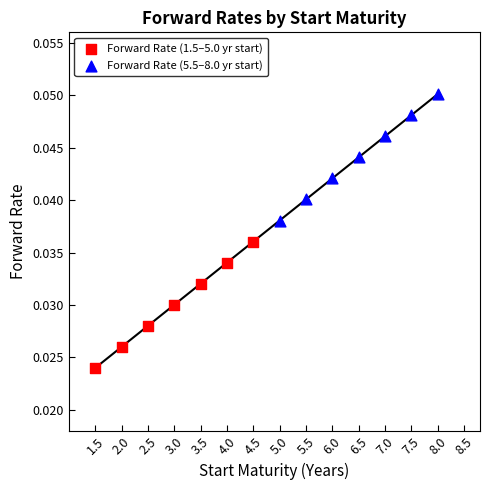

Which series has the widest spread of Y values?

Forward Rate (5.5–8.0 yr start)